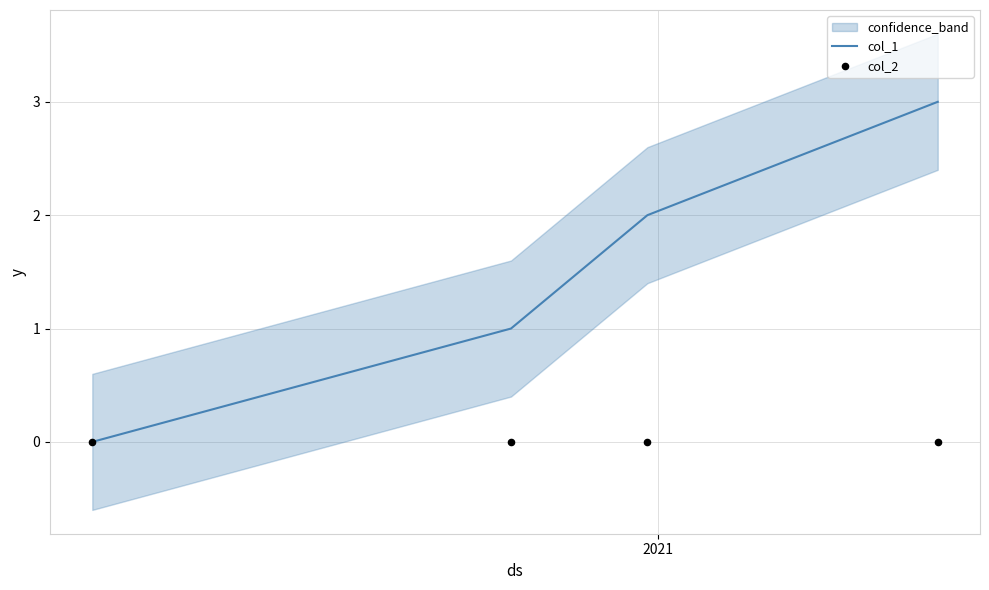

Which series has the widest spread of Y values?

col_1